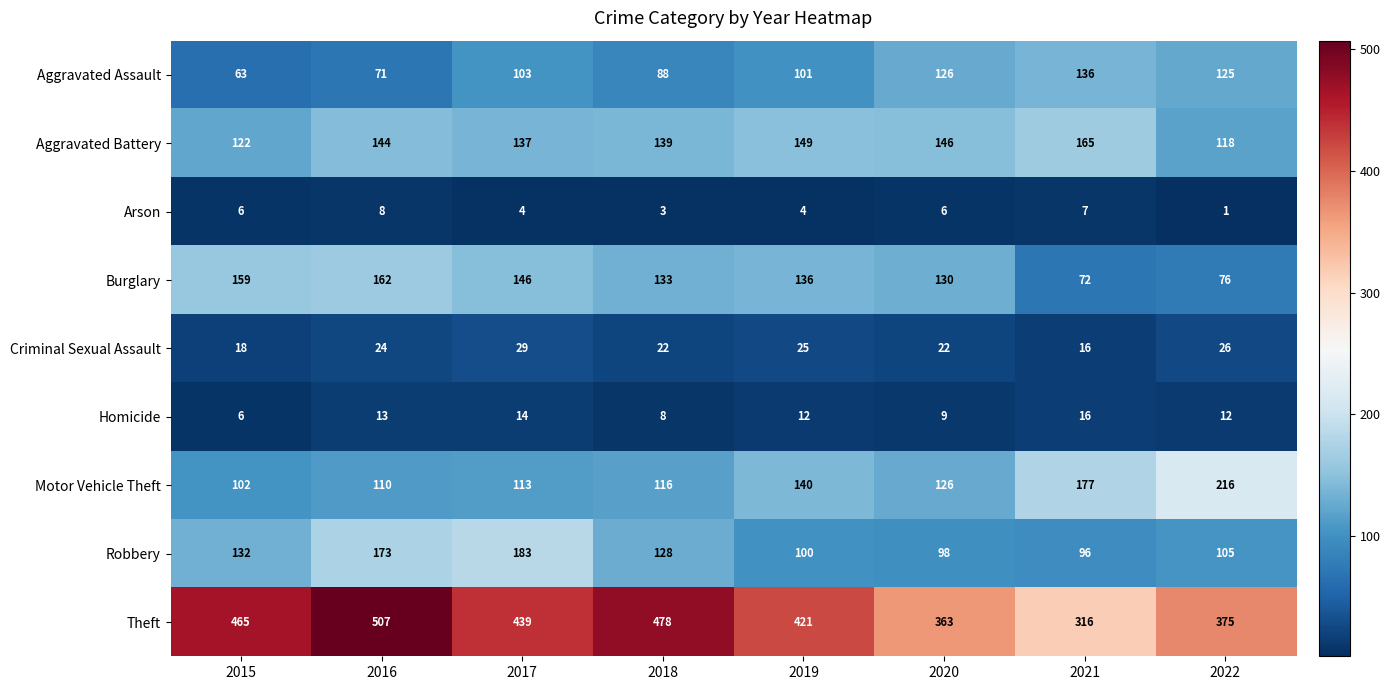

The Burglary series shows 179 at 2018. True or false?

False